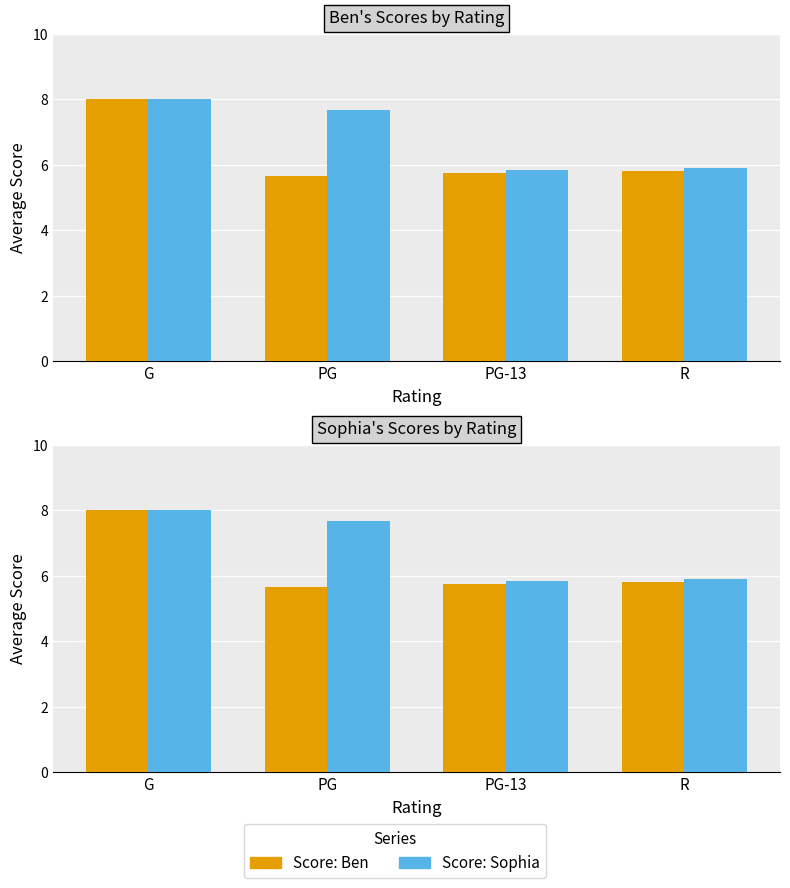

True or false: Score: Ben has a value of 4.4 at G.

False